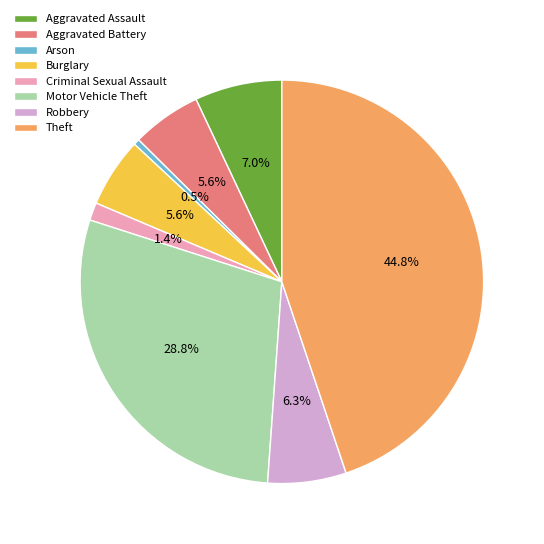

What percentage do Arson and Motor Vehicle Theft together represent?

29.3%